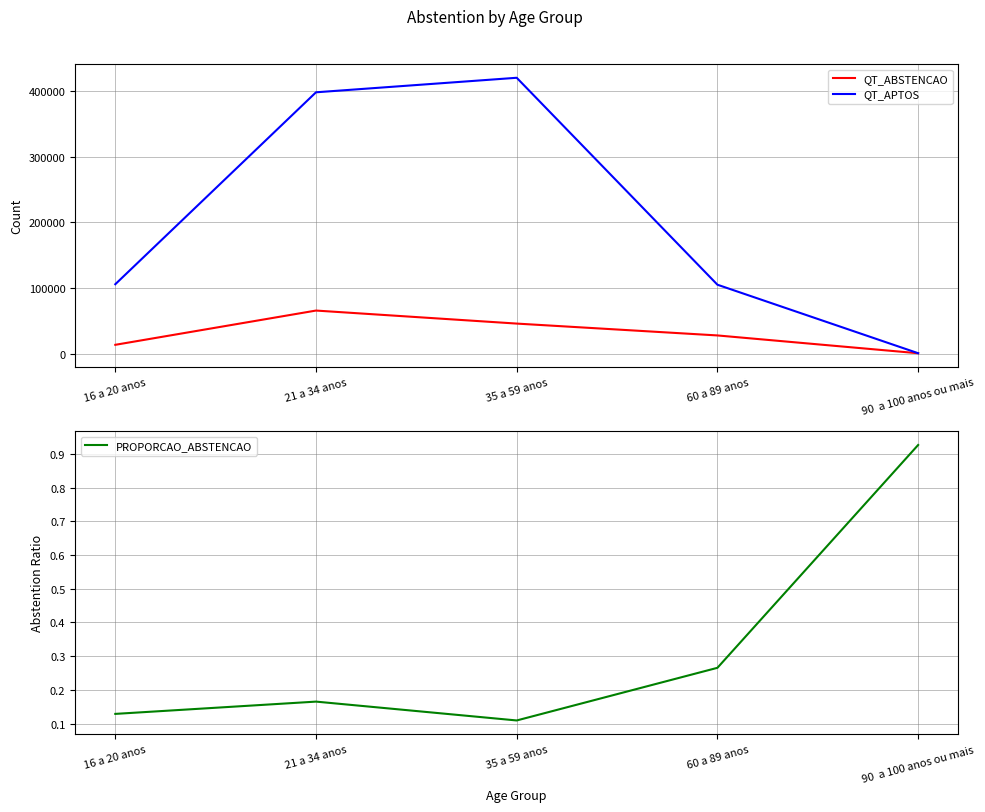

Between 21 a 34 anos and 90  a 100 anos ou mais, which is larger?

21 a 34 anos